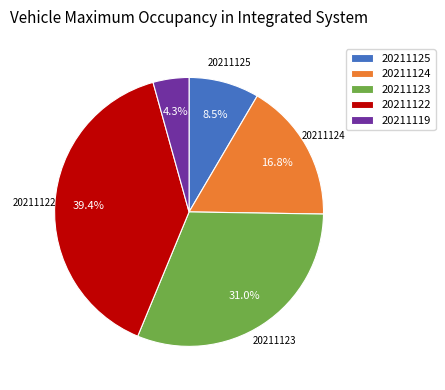

What portion of the pie excludes 20211122?

60.6%